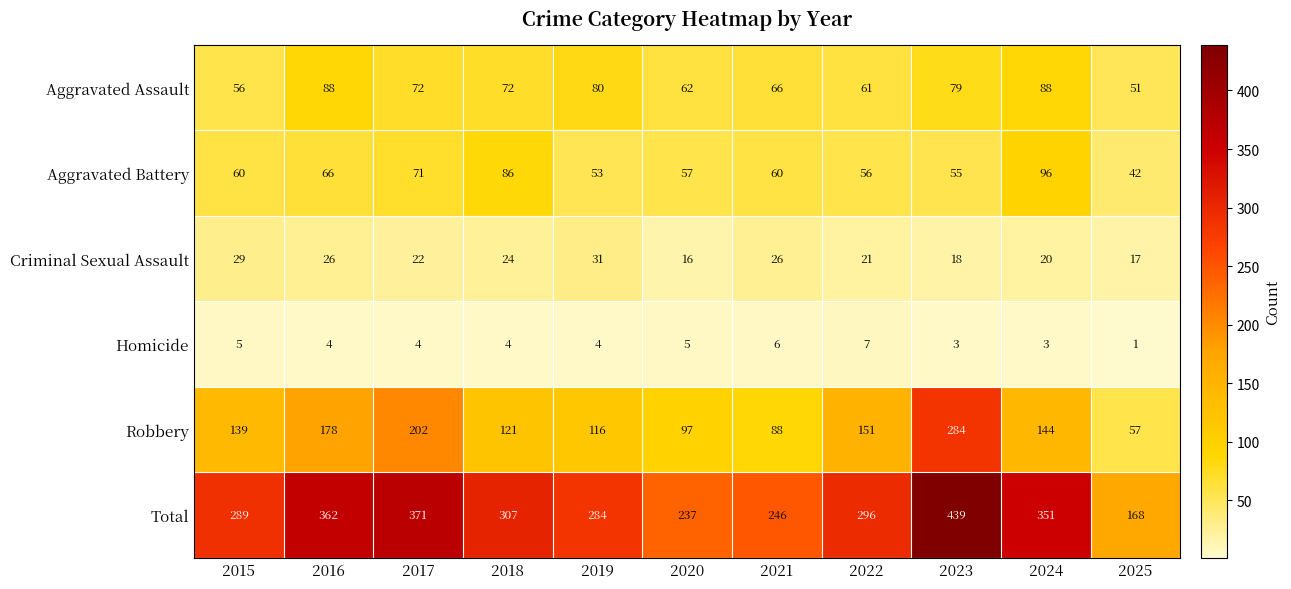

At how many categories does at least one series exceed 276?

8